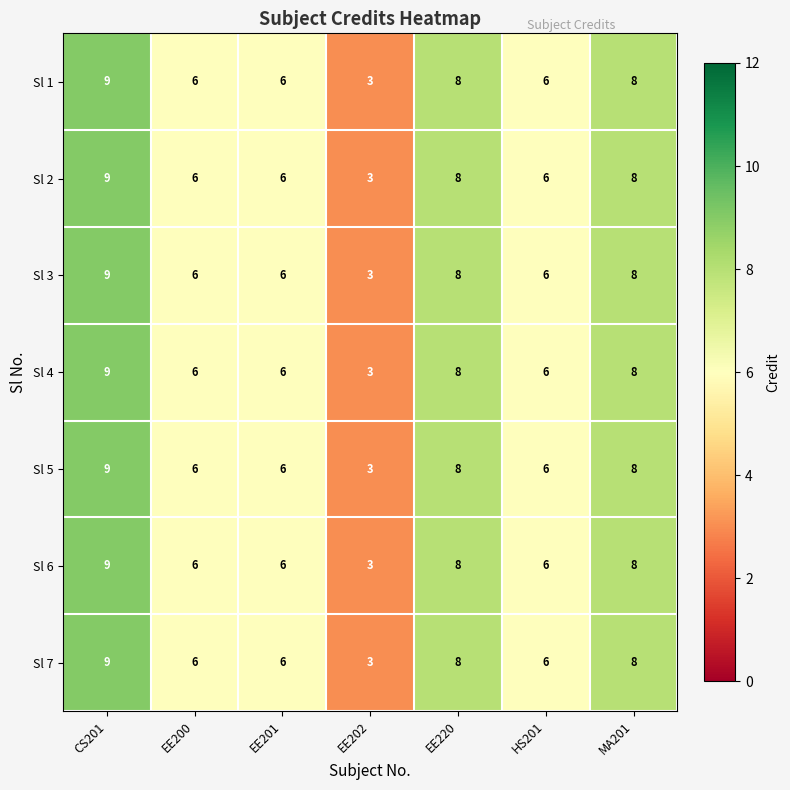

Is the value of Sl 1 at MA201 greater than the value of Sl 2 at EE200?

Yes